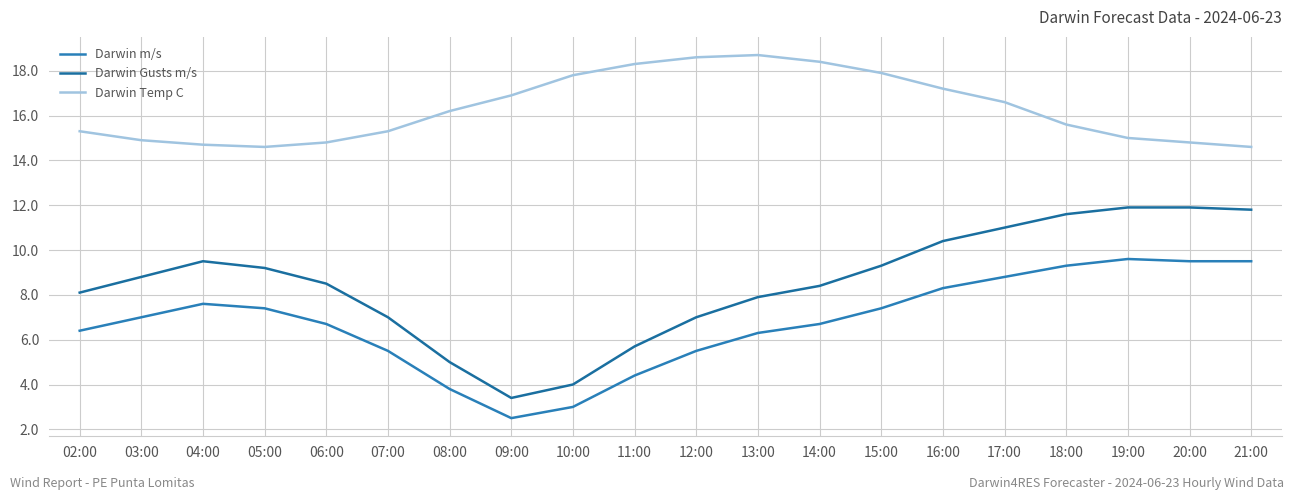

Which series changed the most between 16:00 and 20:00?

Darwin Temp C